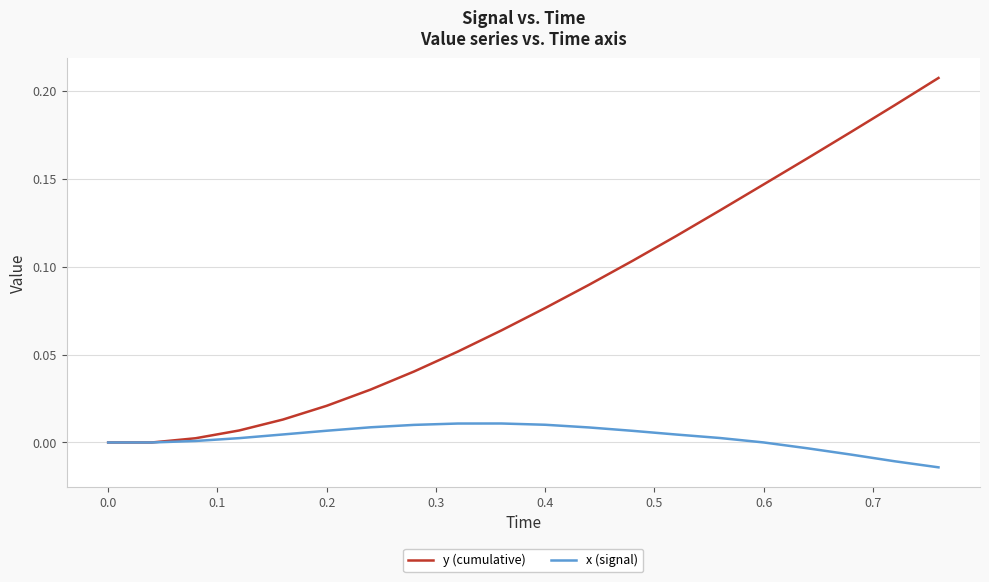

Which series has the largest range (max minus min)?

y (cumulative)